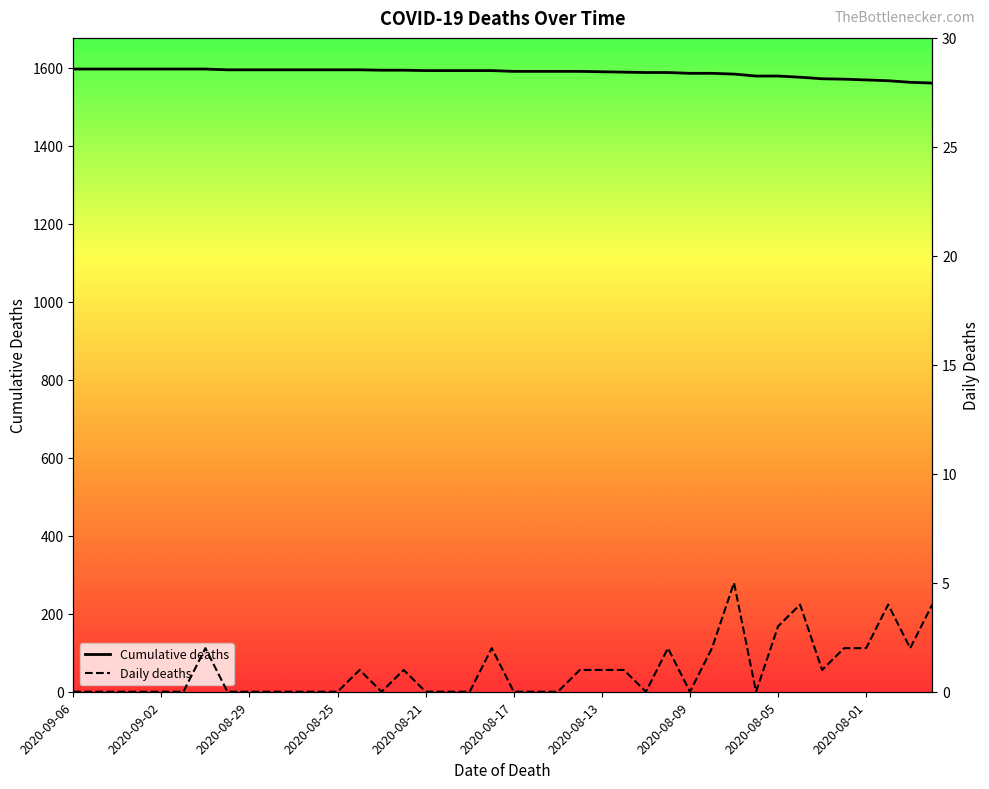

True or false: Cumulative deaths has a value of 1591 at 22.

True